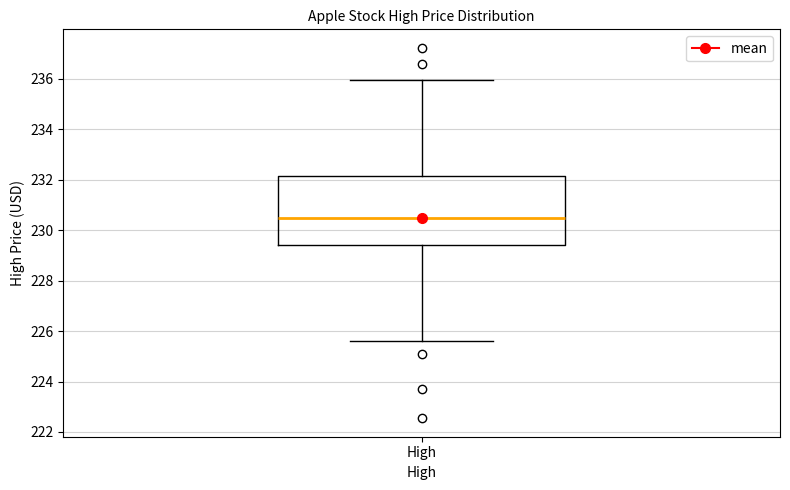

Read this box plot against the y-axis: the position of the median line, the range covered by the box, and the ends of both whiskers. The values are not printed on the chart, so give them approximately, as read against the axis.

median 230.4, box 229.4 to 232.2, whiskers 225.6 to 236.0